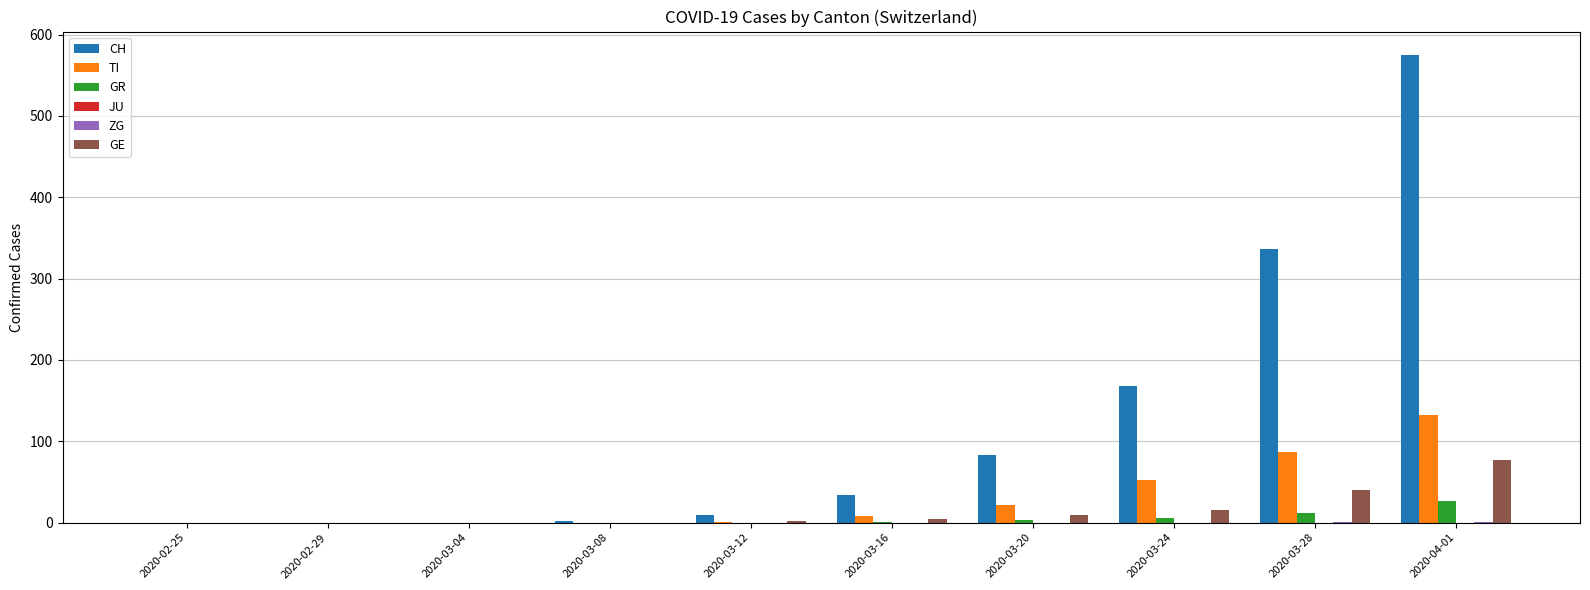

At which category is the sum across all series the highest?

2020-04-01